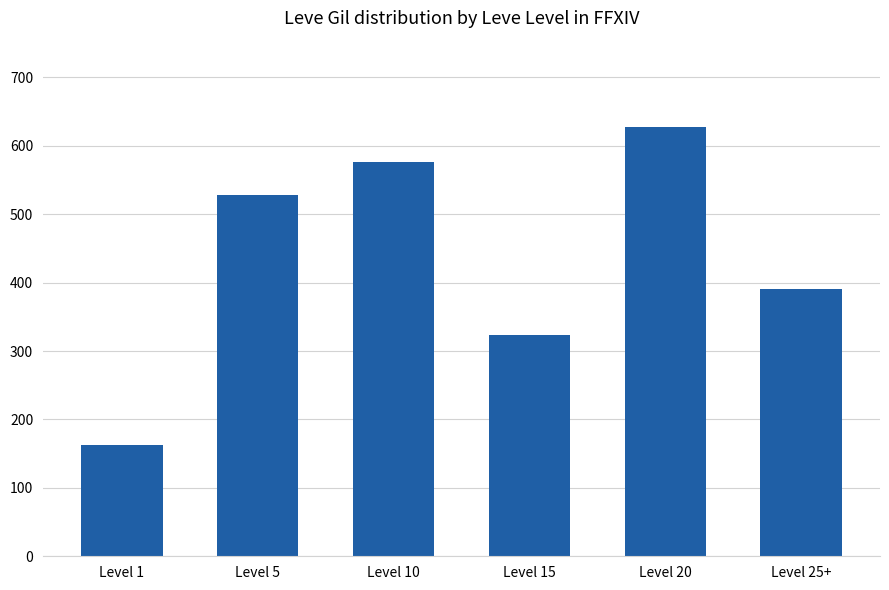

Which has a higher value, Level 15 or Level 10?

Level 10